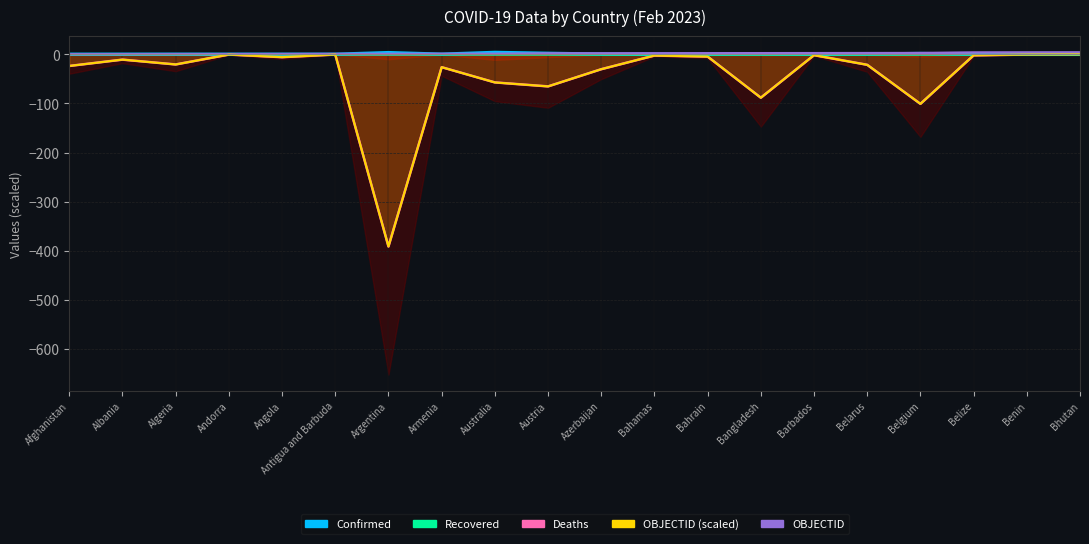

What is the minimum value shown in the chart?

-391.3